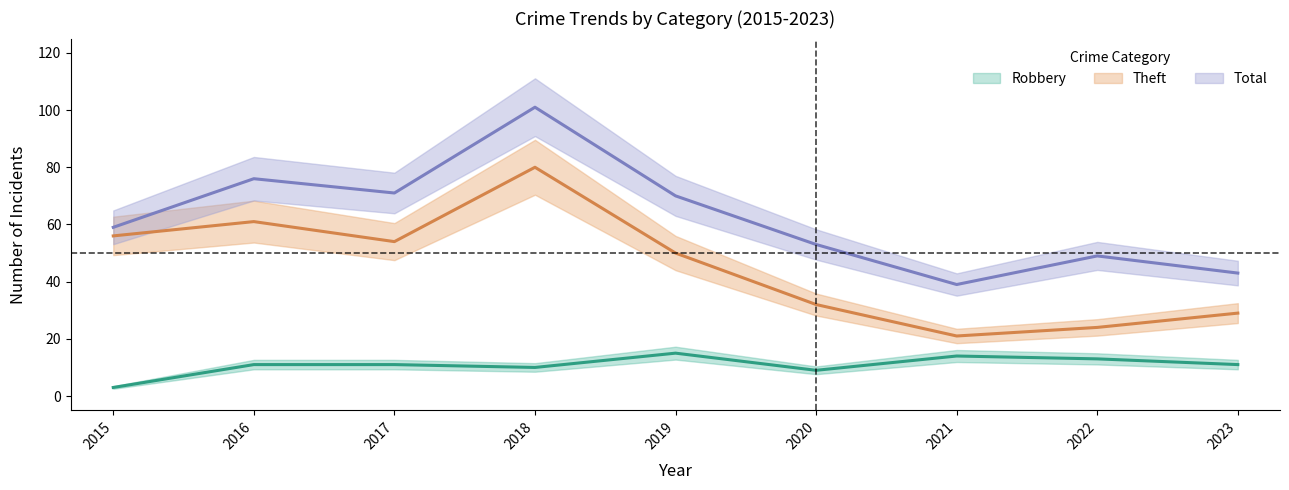

What is the value of the Robbery point at the 9th from the left?

11